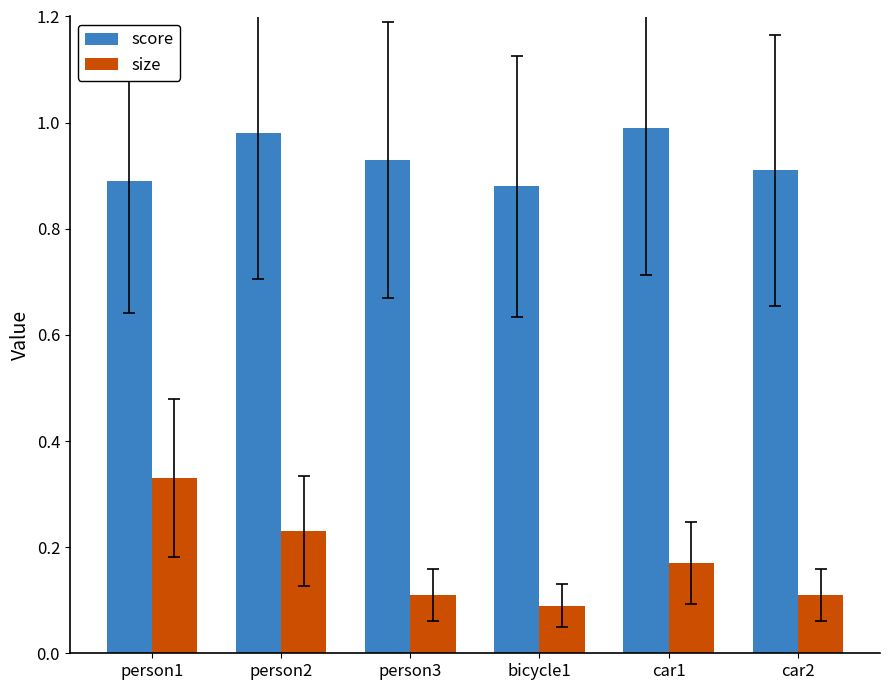

Rank the series at car1 from highest to lowest value.

score, size